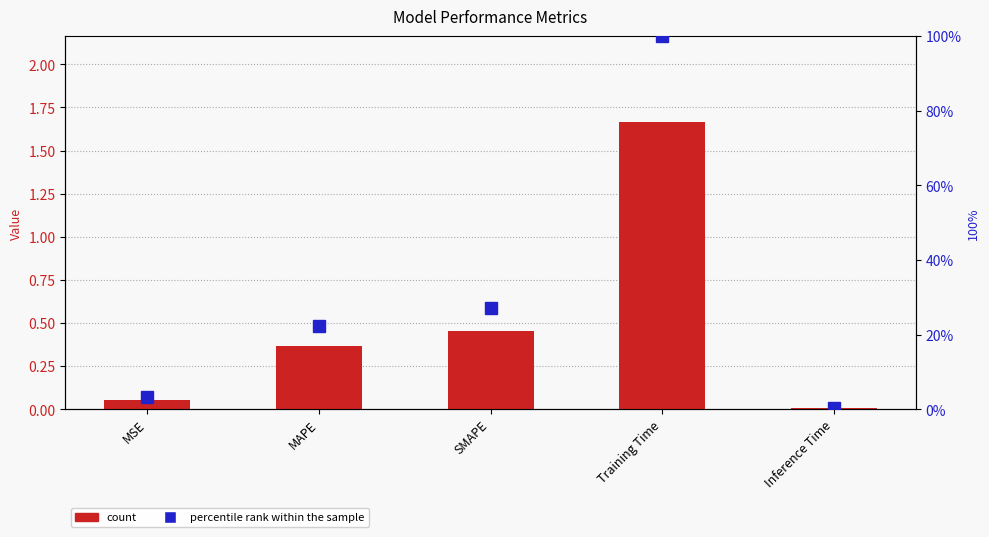

Reading left to right, transcribe all the data shown in this chart.

col_1: 0.1	0.4	0.5	1.7	0.0
percentile rank within the sample: 3.2	22.2	27.2	100.0	0.4